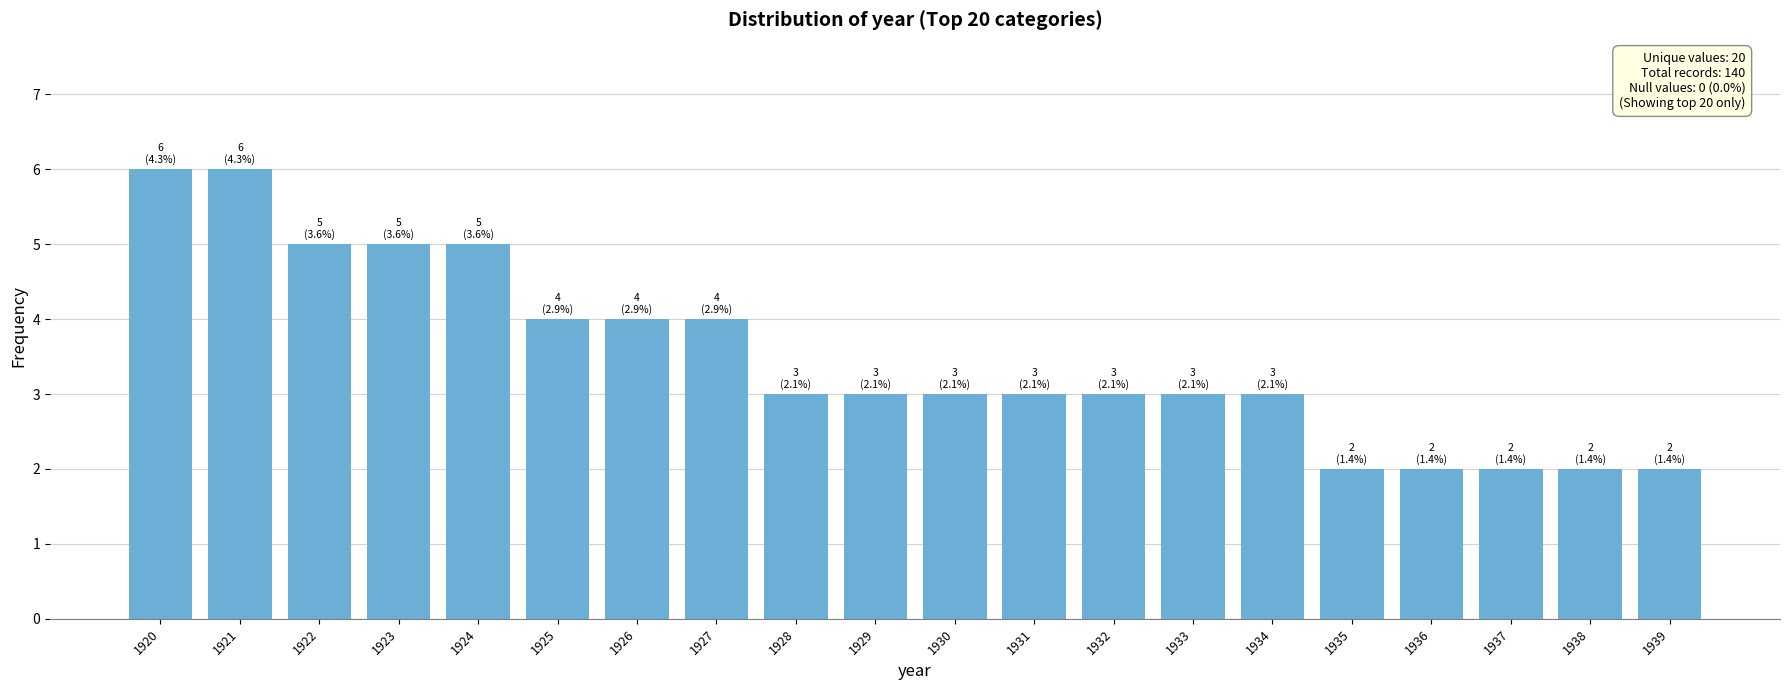

True or false: the data shows 10 at 1920.

False